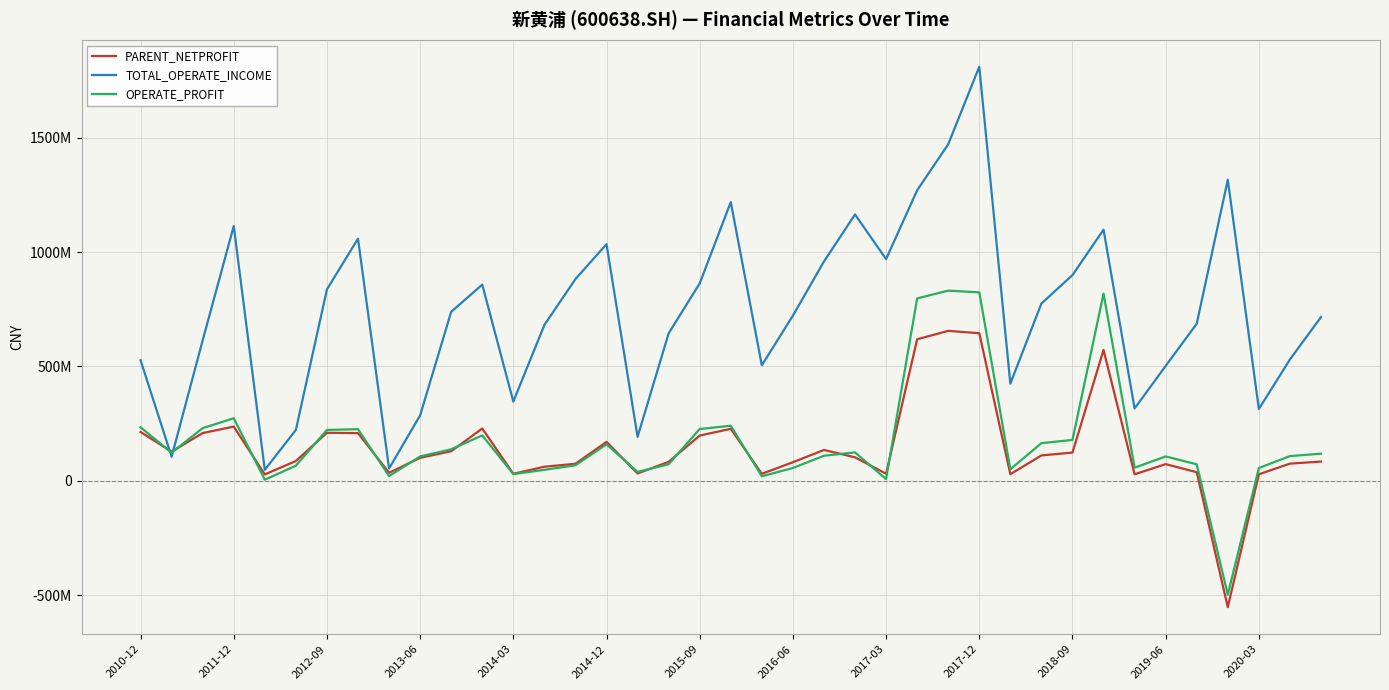

True or false: OPERATE_PROFIT has more than 2 points higher than both neighbors.

True